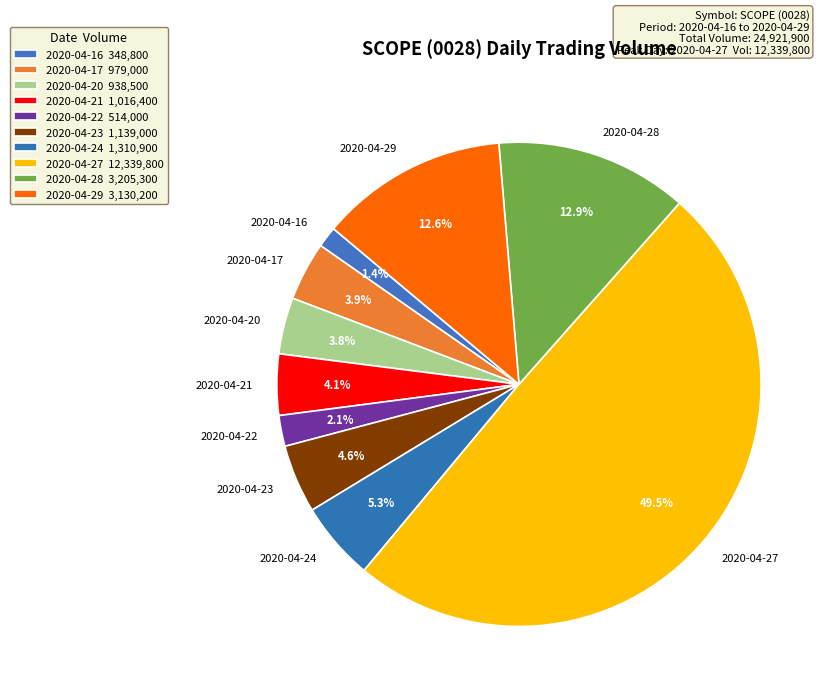

Is the sum of 2020-04-17 and 2020-04-27 greater than half?

Yes